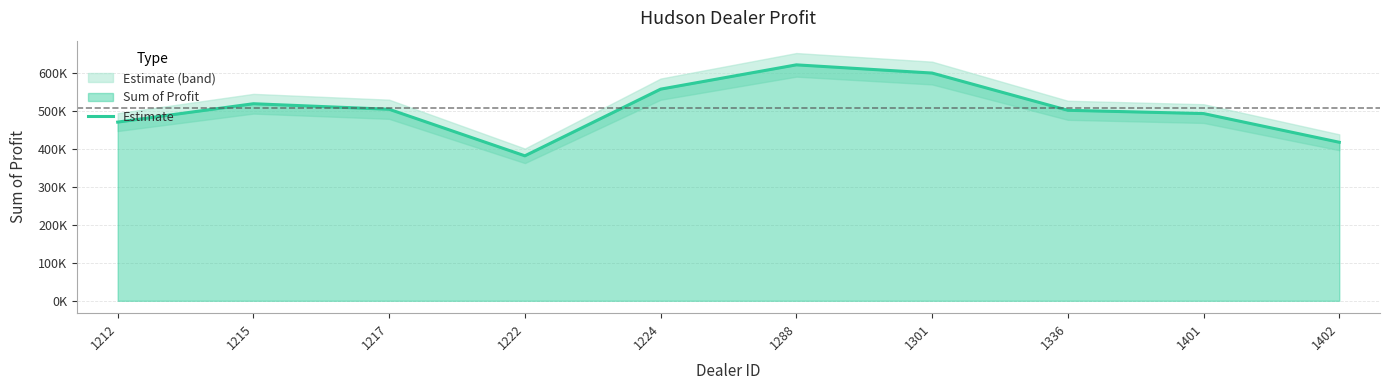

What value does the data have at 1401?

492880.0